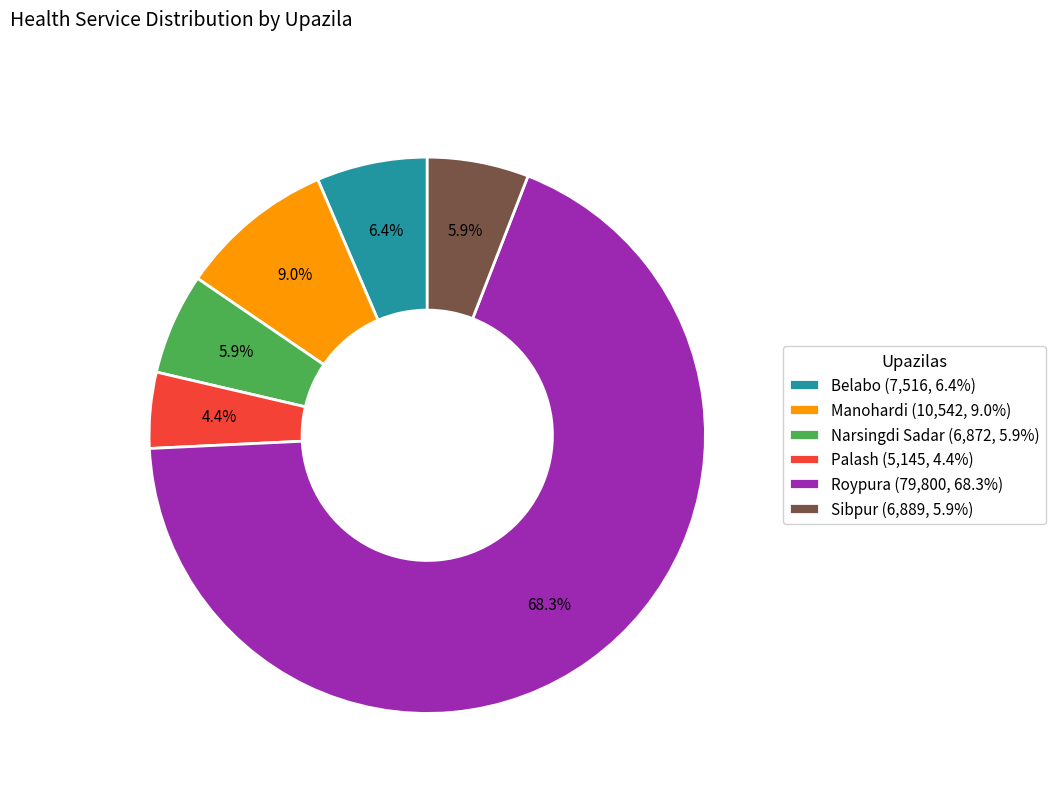

Is the sum of Belabo and Palash greater than half?

No